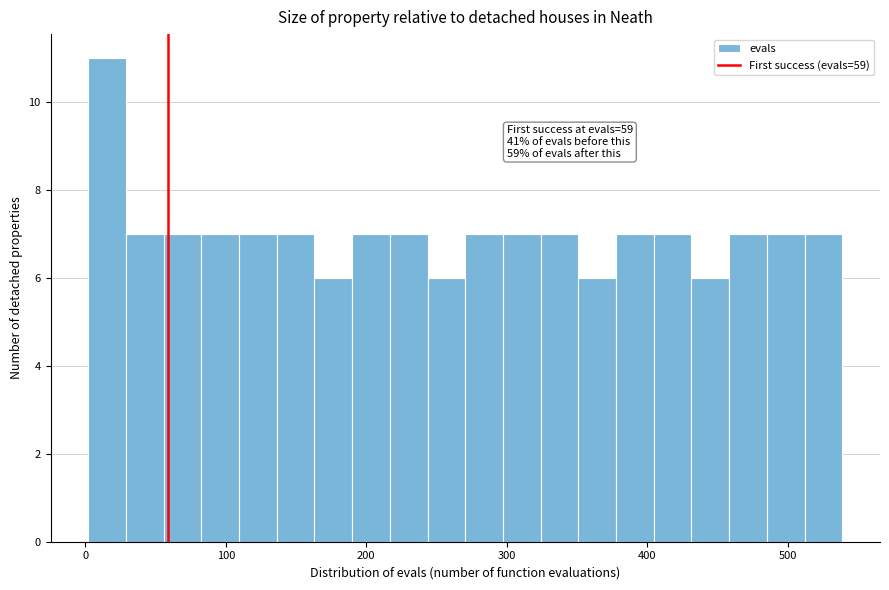

Around what value on the x-axis is the tallest bar? Give the approximate position of its centre, as read against the axis.

20